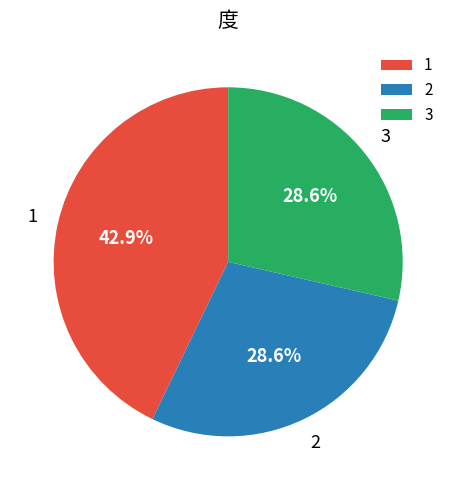

Does any single category account for the majority?

No